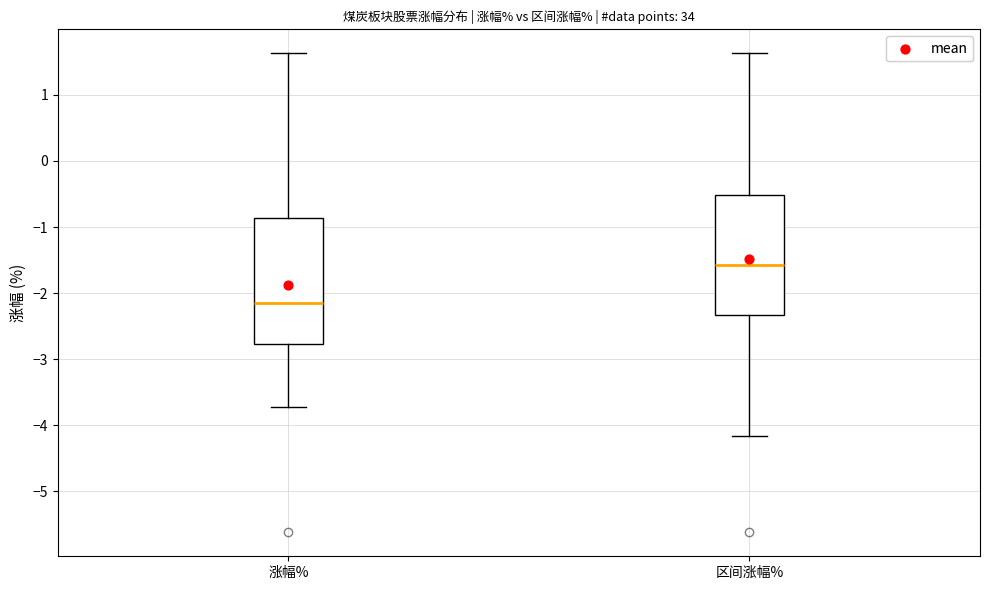

Reading left to right, transcribe this box plot: for each box, give where its median line is, the range the box spans, and where its two whiskers end, as read against the y-axis. The values are not printed on the chart, so give them approximately, as read against the axis.

涨幅%: median -2.1, box -2.8 to -0.9, whiskers -3.7 to 1.6
区间涨幅%: median -1.6, box -2.3 to -0.5, whiskers -4.2 to 1.6